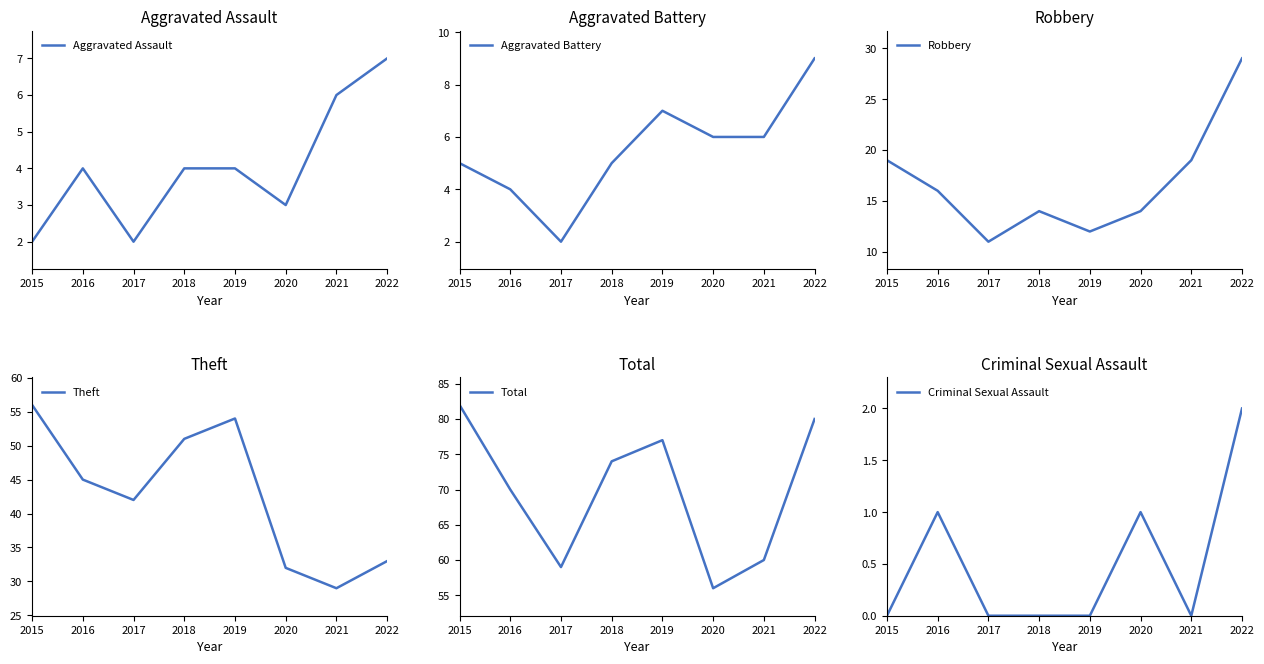

What is the maximum value shown in the chart?

82